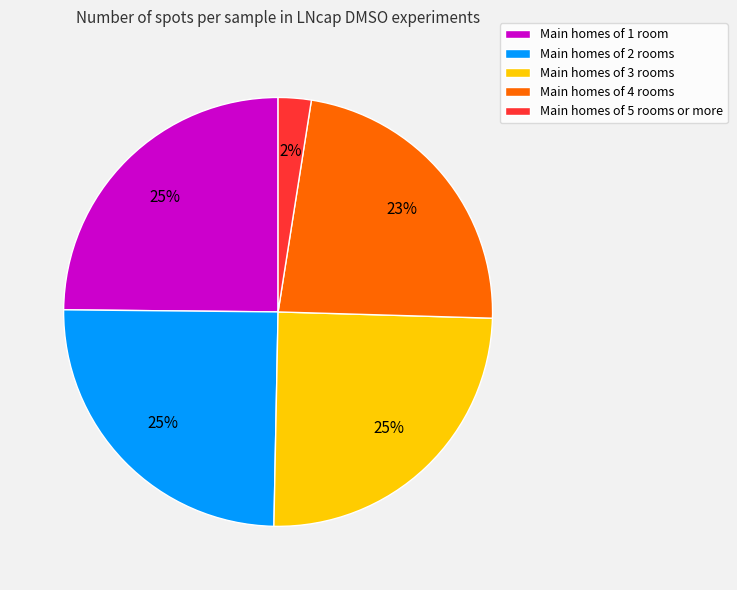

What percentage is the Main homes of 5 rooms or more slice, to the nearest percent?

2%